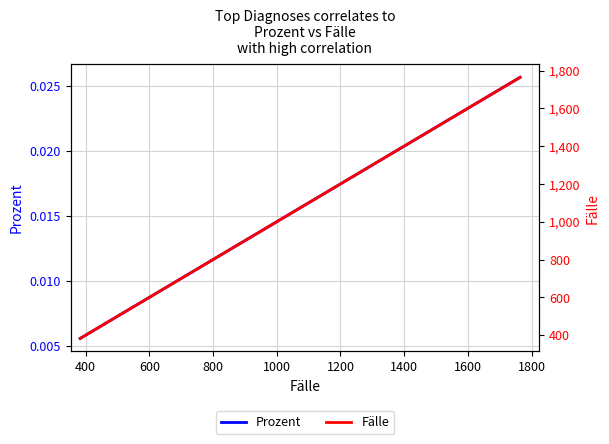

Which series has the widest spread of values?

Fälle